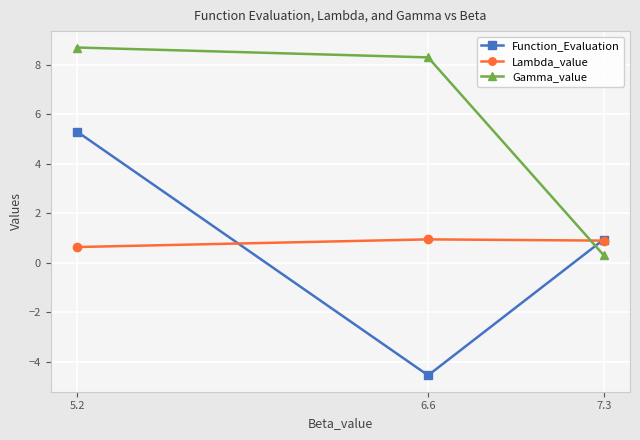

Is the value of Lambda_value at 5.2 greater than the value of Function_Evaluation at 6.6?

Yes